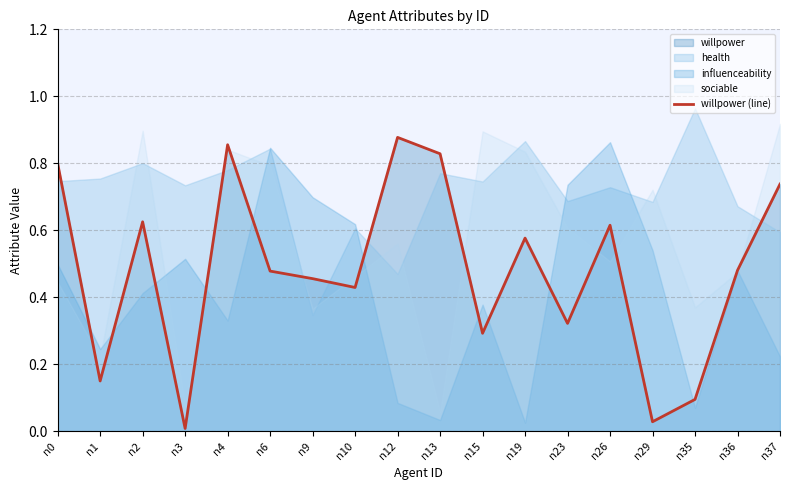

True or false: willpower (line) has a value of 0.3 at n13.

False